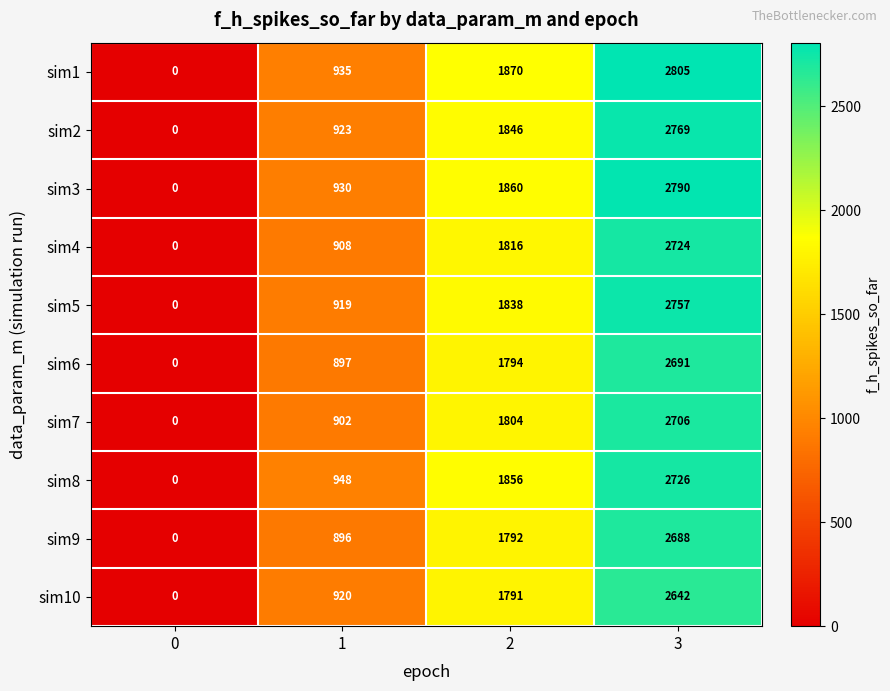

At 1, list the series in order from smallest to largest.

sim9, sim6, sim7, sim4, sim5, sim10, sim2, sim3, sim1, sim8